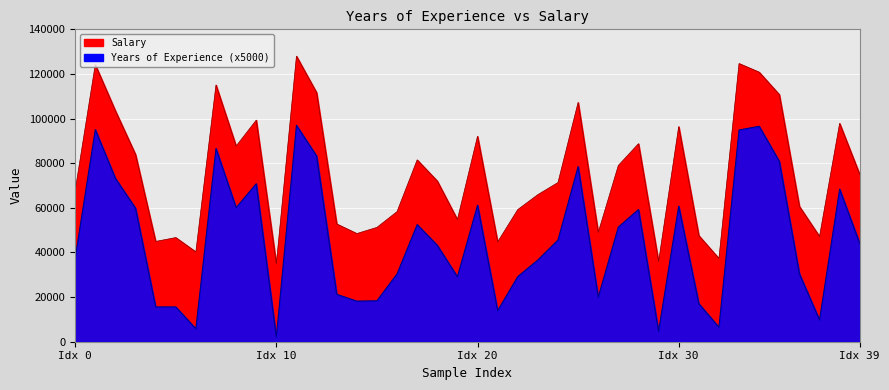

What is the value of the Salary point at the 37th from the left?

60642.0